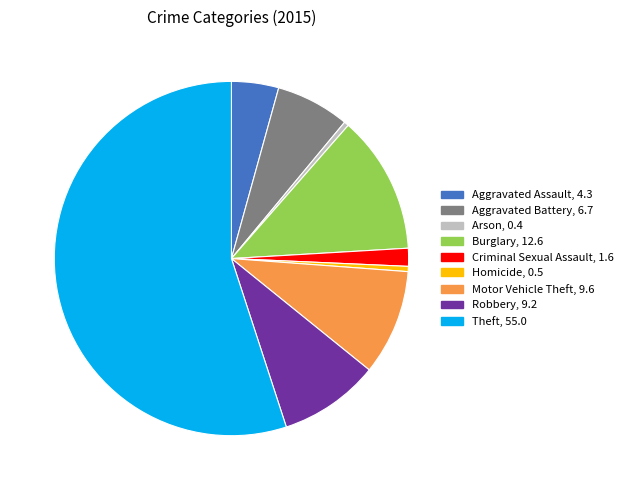

The Arson slice represents 0% of the pie. True or false?

True